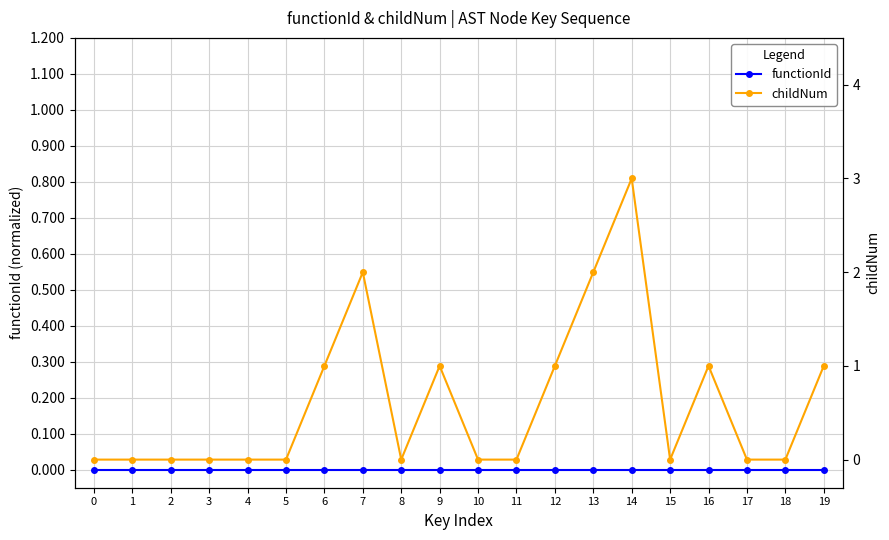

Which series has the widest spread of values?

childNum